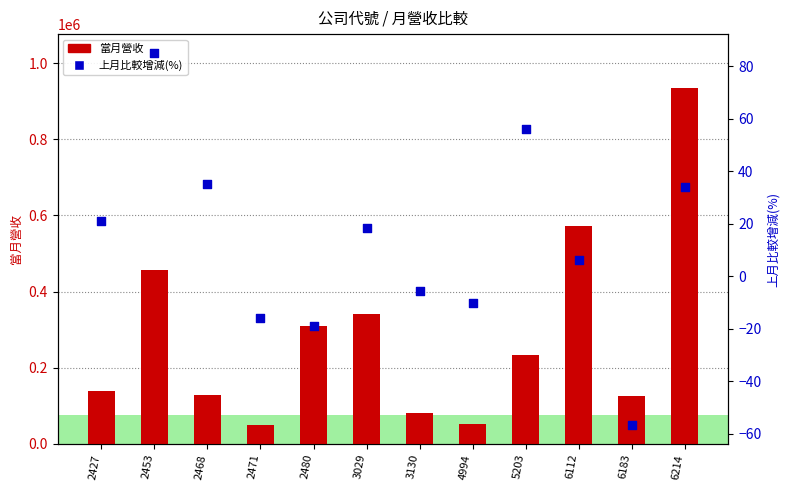

At how many categories does at least one series exceed 823208?

1